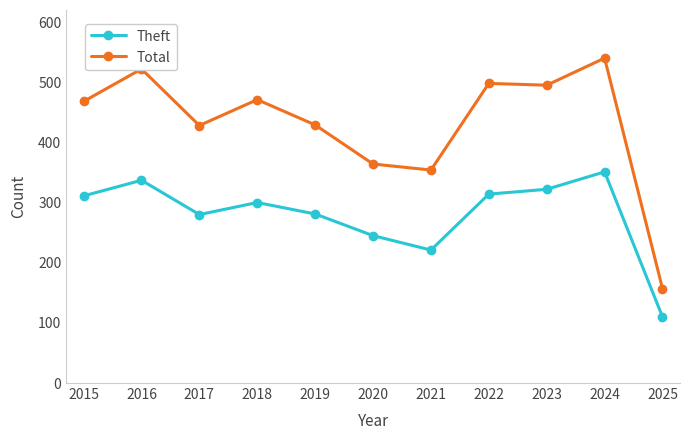

List the series in order of their peak value, highest first.

Total, Theft